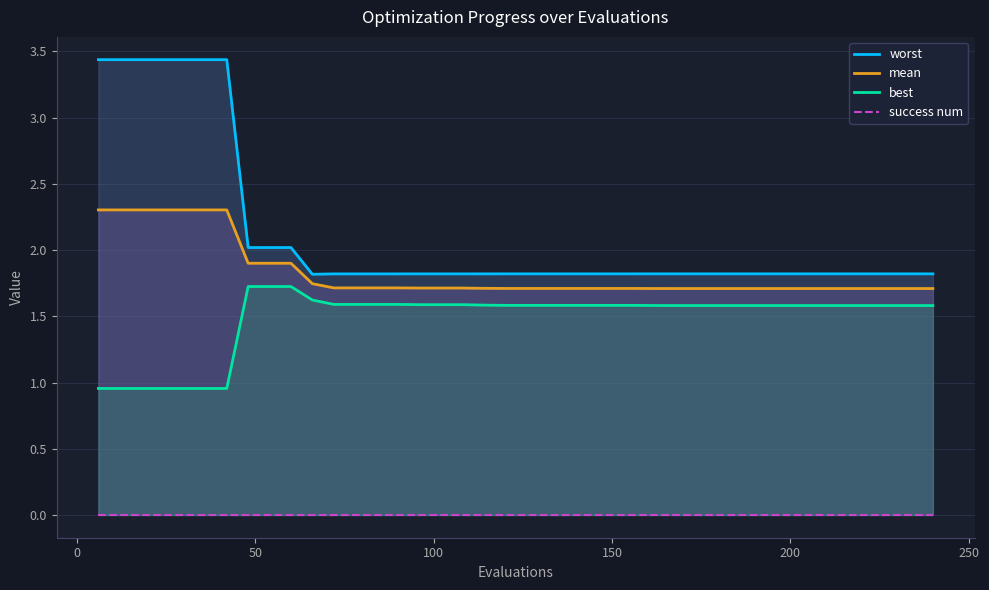

True or false: mean and best cross at least once.

False